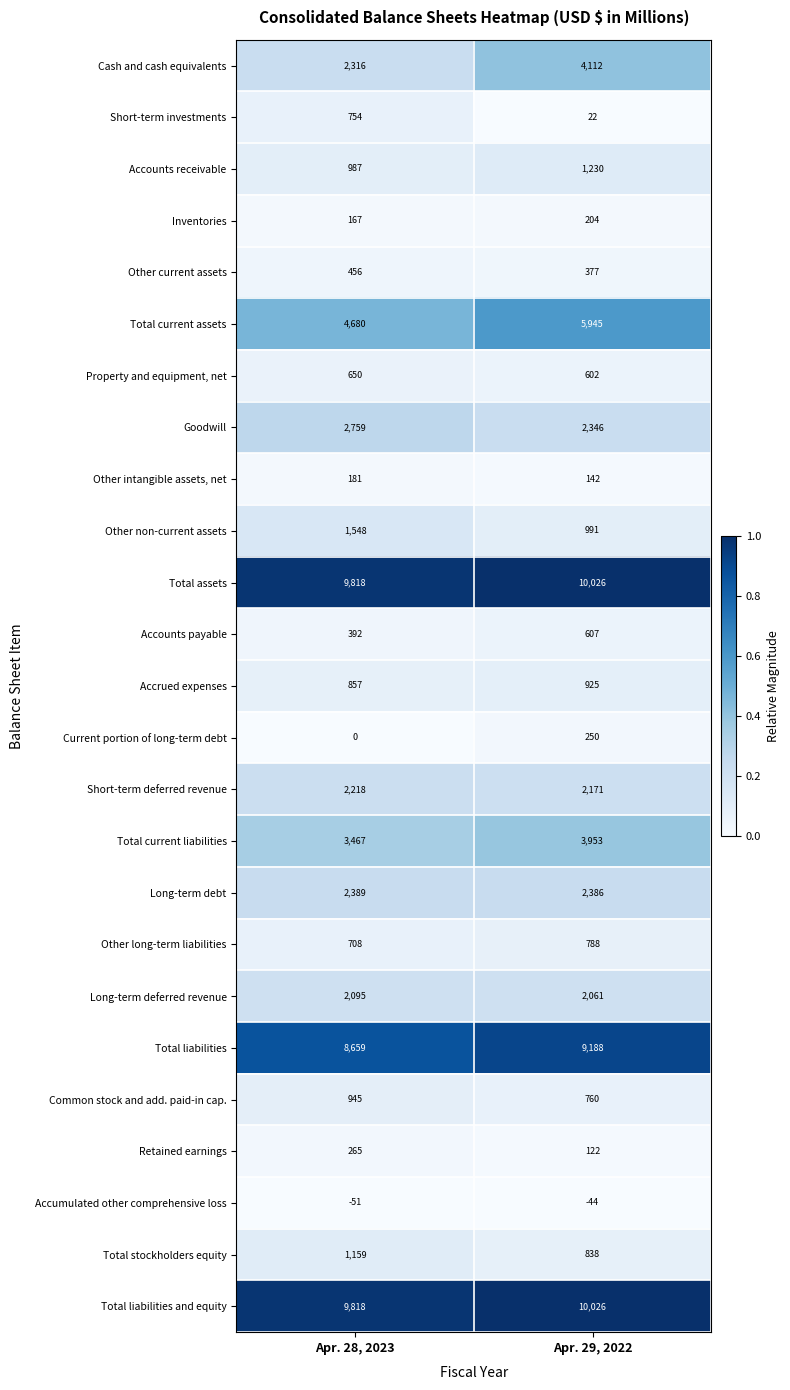

Rank the categories by Long-term deferred revenue value from highest to lowest.

Apr. 28, 2023, Apr. 29, 2022